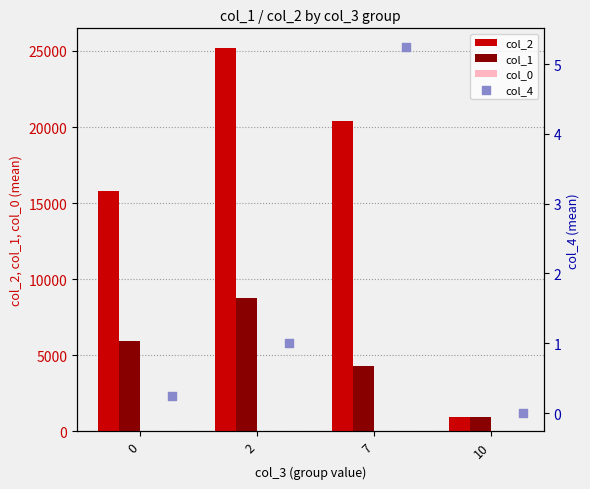

Is the value of col_0 at 10 greater than the value of col_4 at 7?

Yes